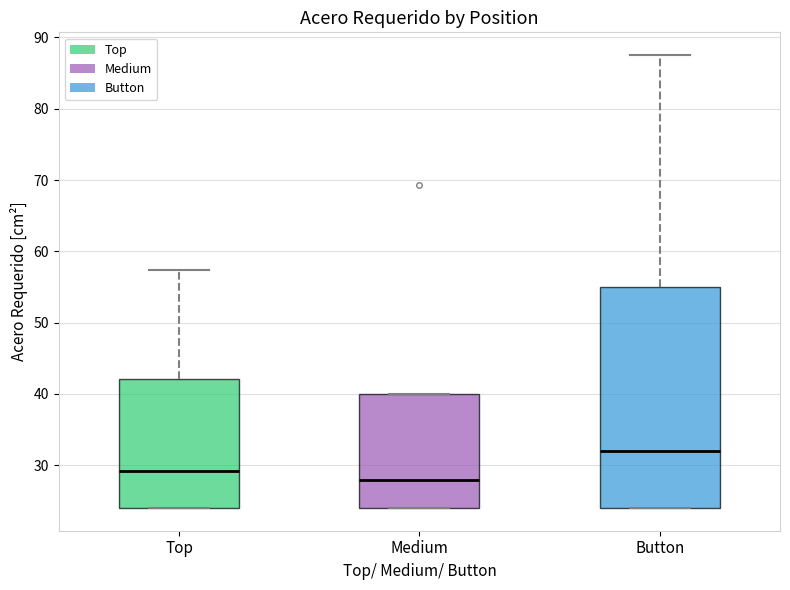

Which box has the highest median line?

Button